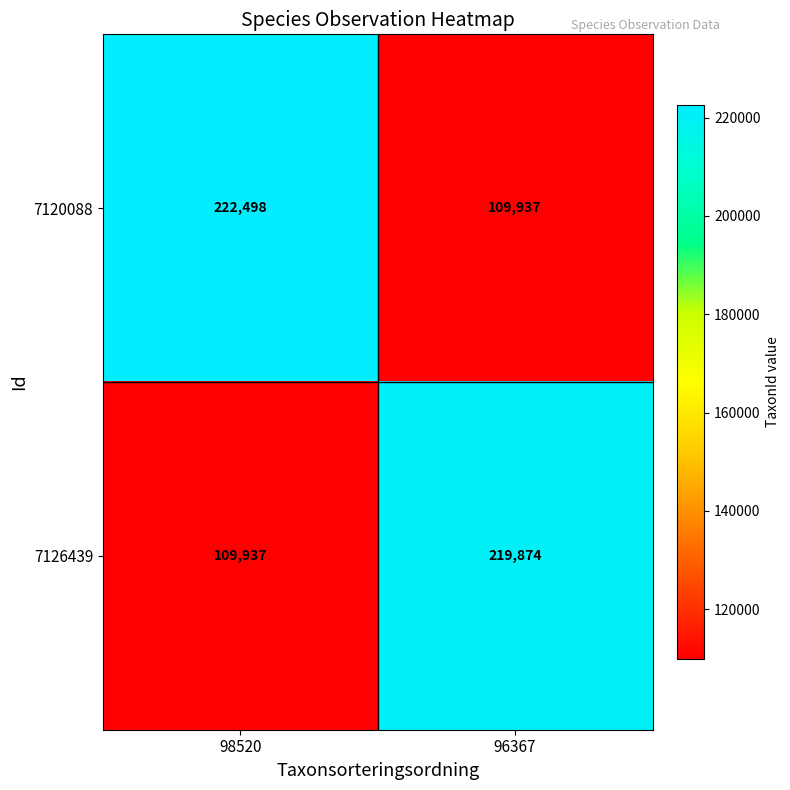

What is the greatest value displayed?

222498